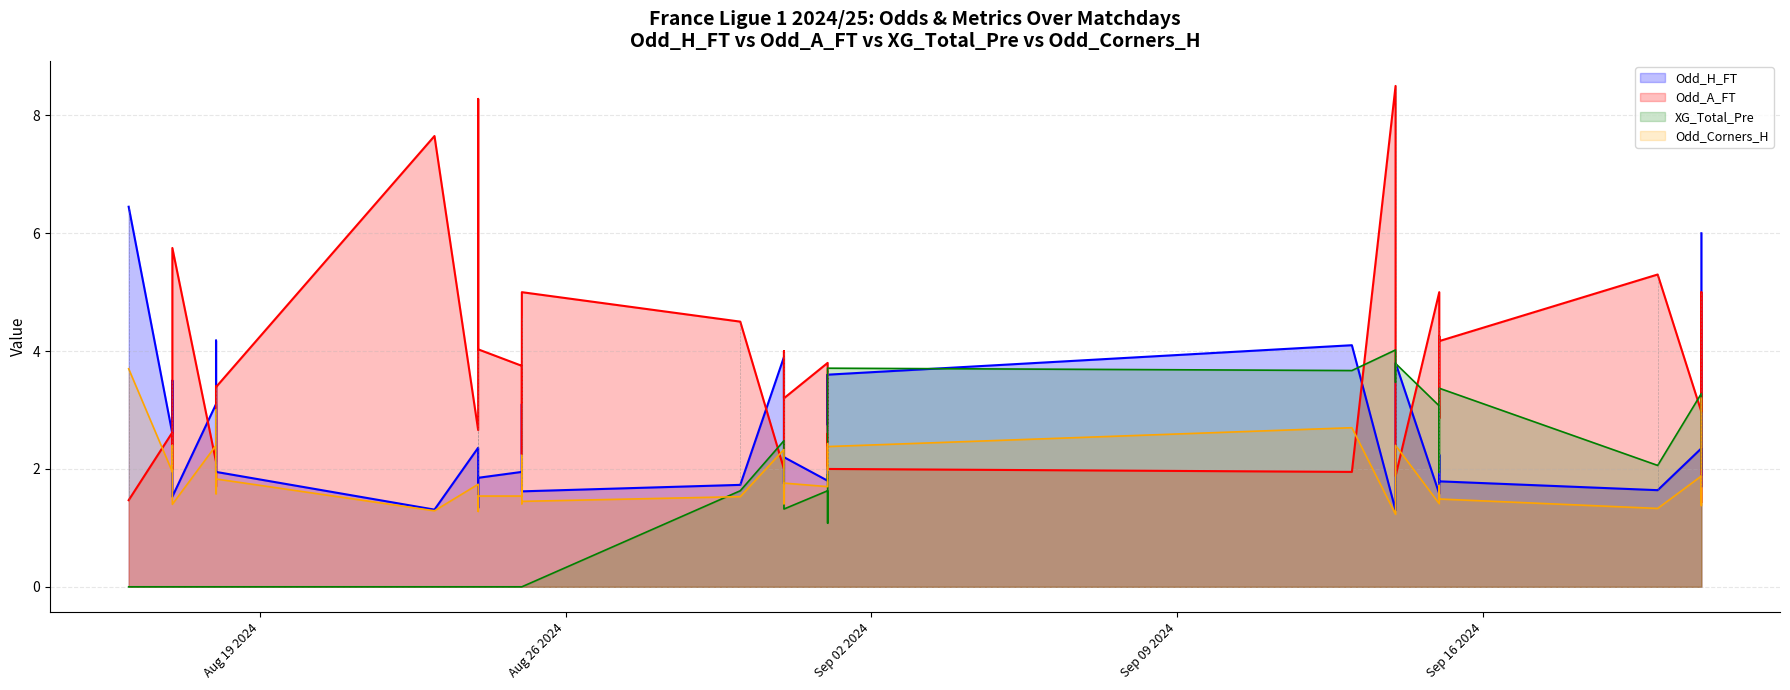

True or false: Odd_H_FT and Odd_Corners_H intersect in this chart.

False